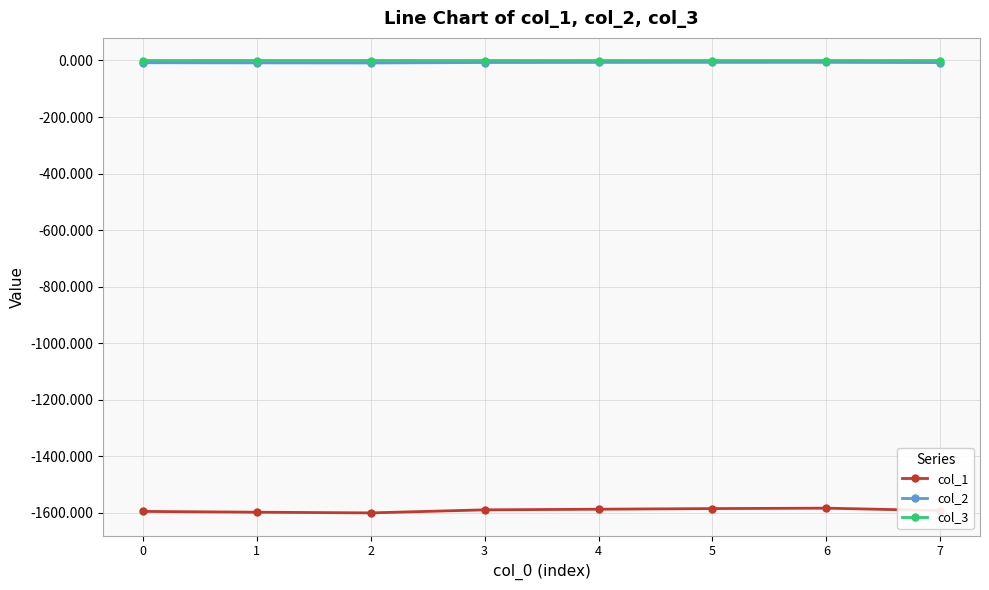

The value of col_1 at 6 is -2117.7. True or false?

False